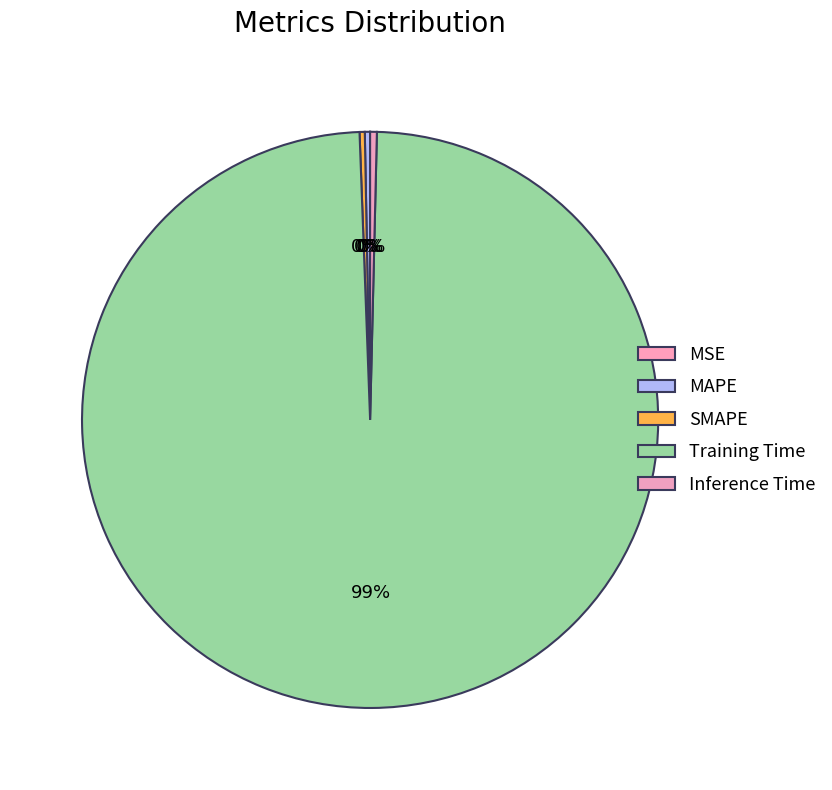

To the nearest percent, what is the difference between the largest and smallest slice percentages?

99%